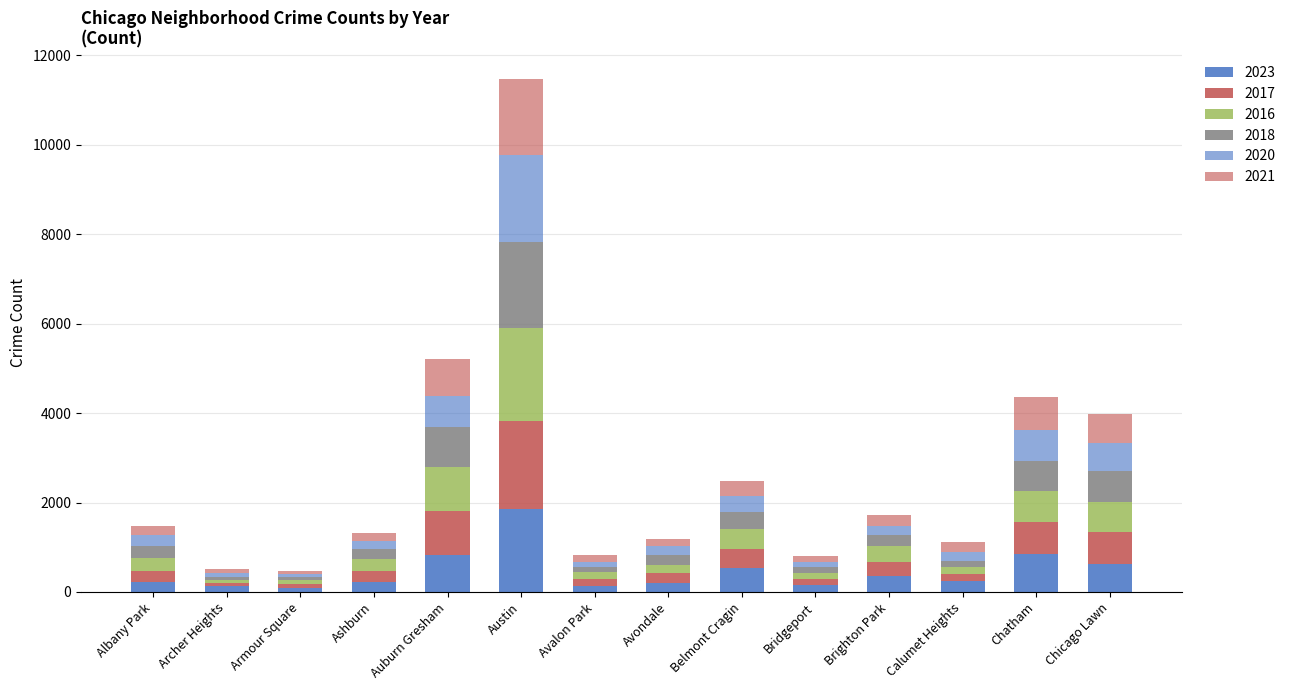

Does the chart contain any negative values?

No